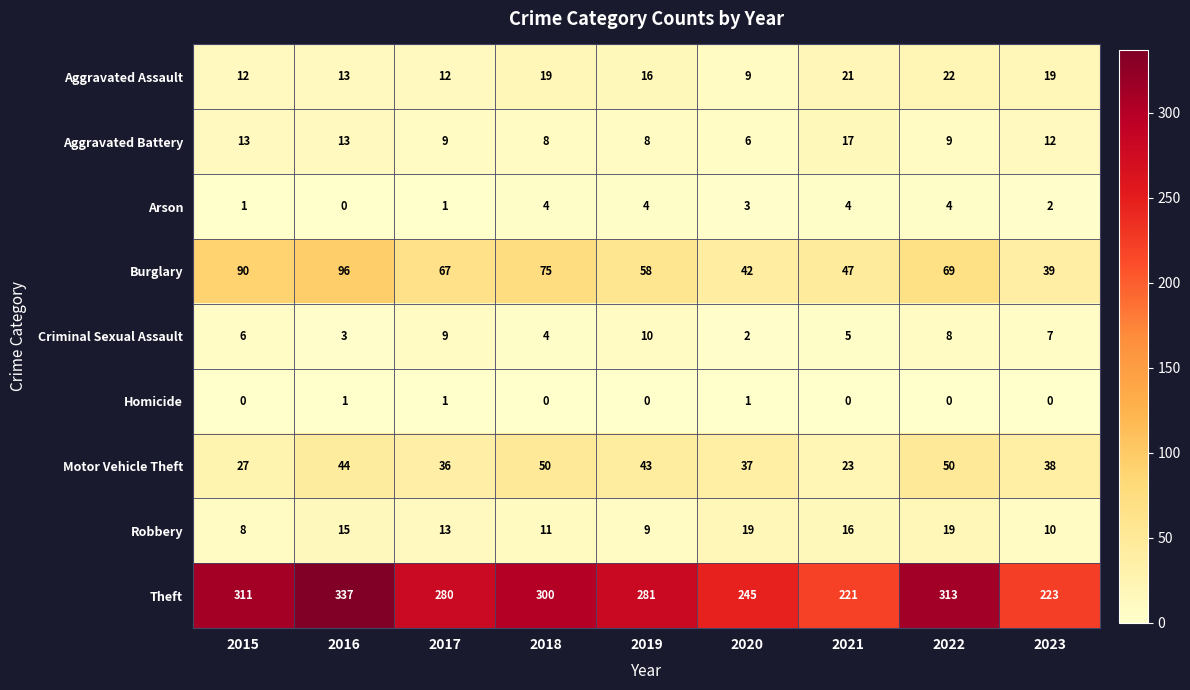

True or false: Aggravated Battery has a value of 9 at 2017.

True